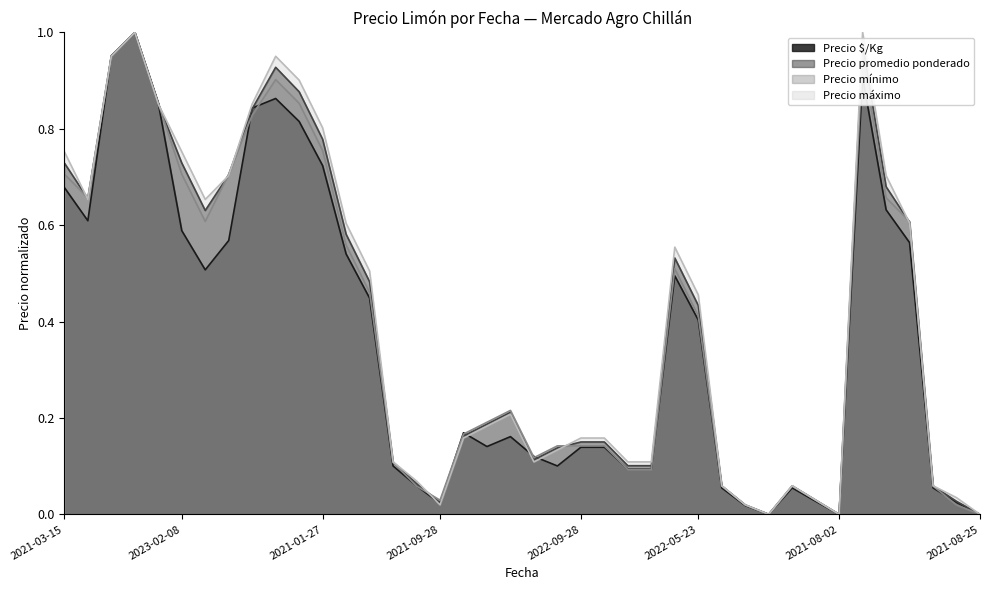

What value does the Precio promedio ponderado series have at 2022-01-11?

0.6